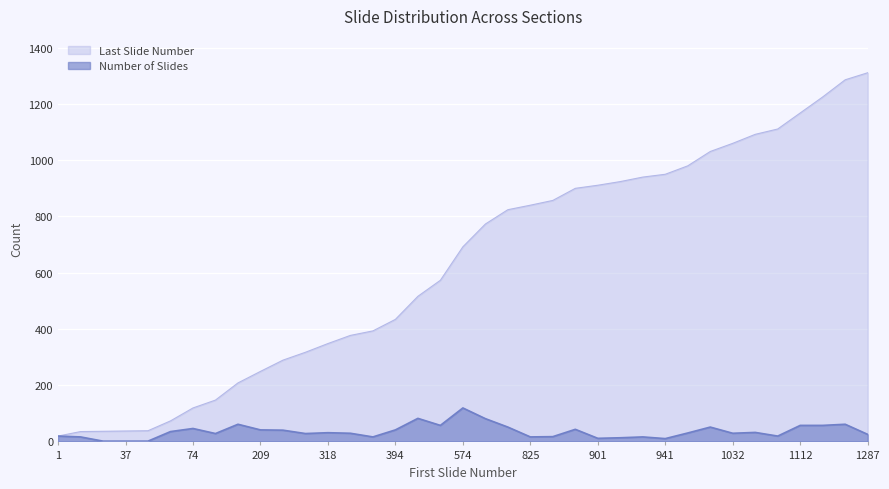

What is the difference between the second highest and second lowest values in the Last Slide Number series?

1251